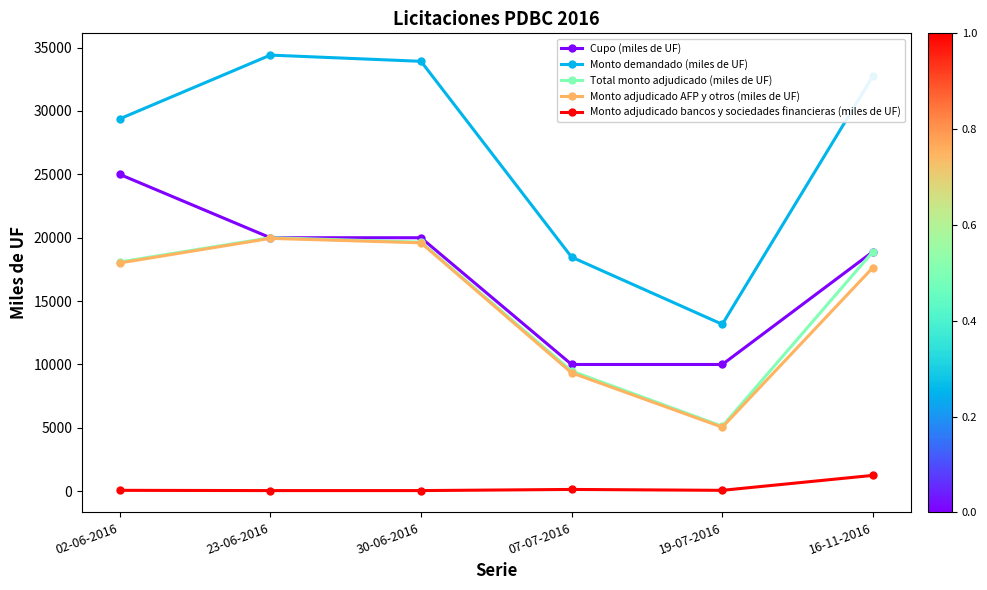

The value of Monto demandado (miles de UF) at 23-06-2016 is 34410. True or false?

True